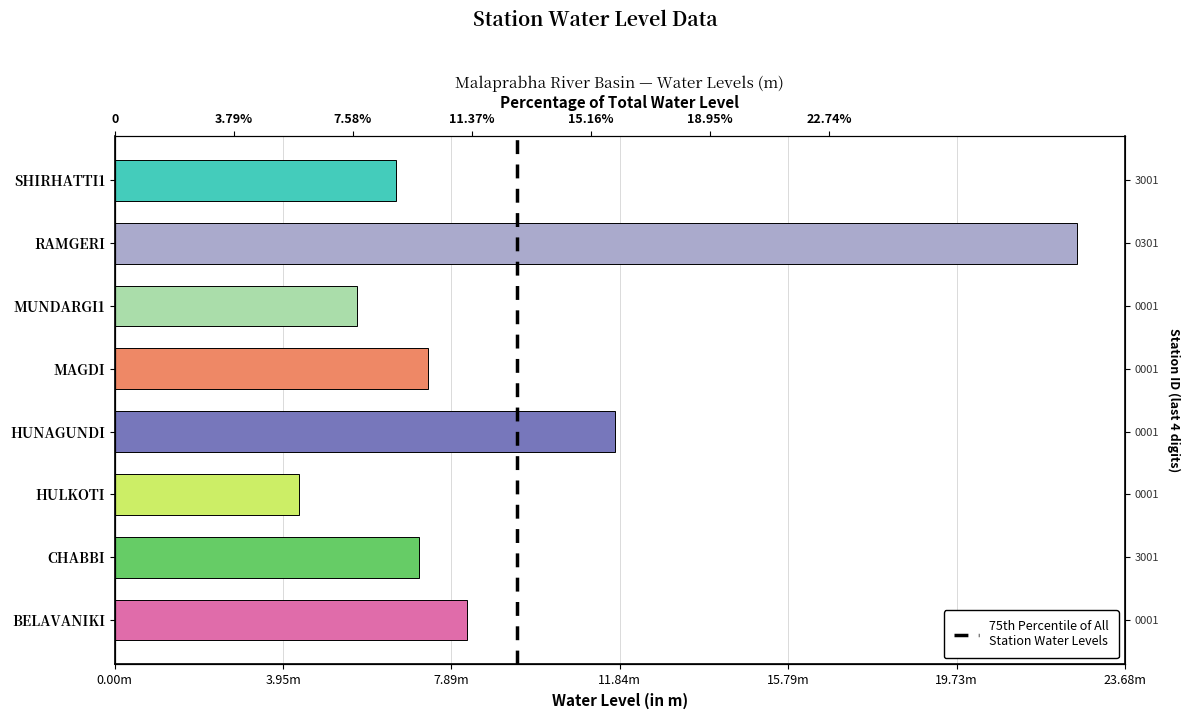

How many values are below 7?

3